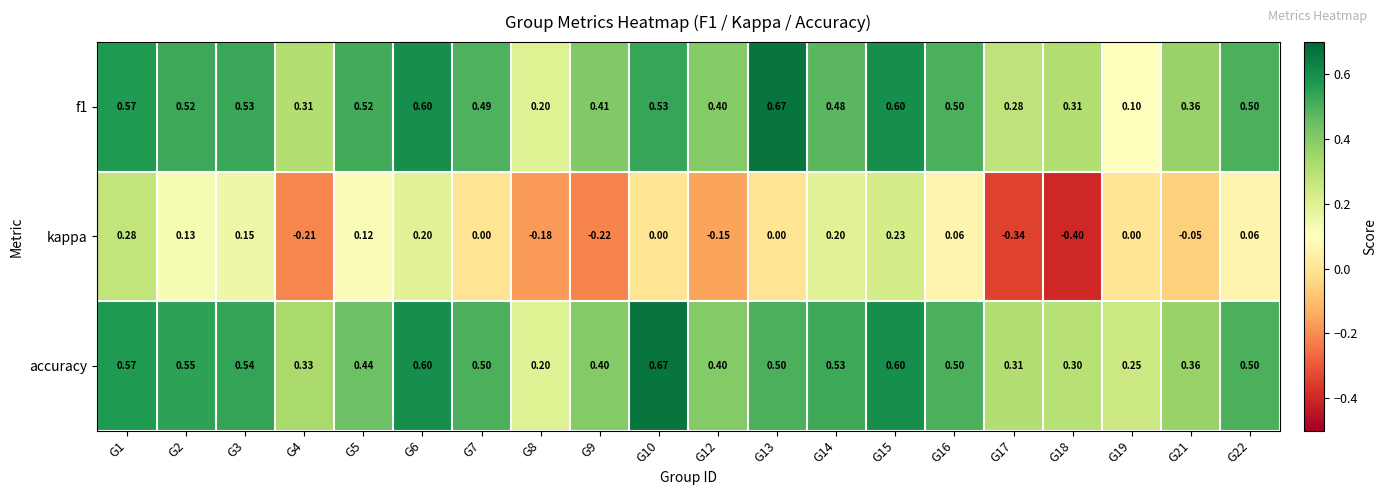

Which series has the largest range (max minus min)?

kappa